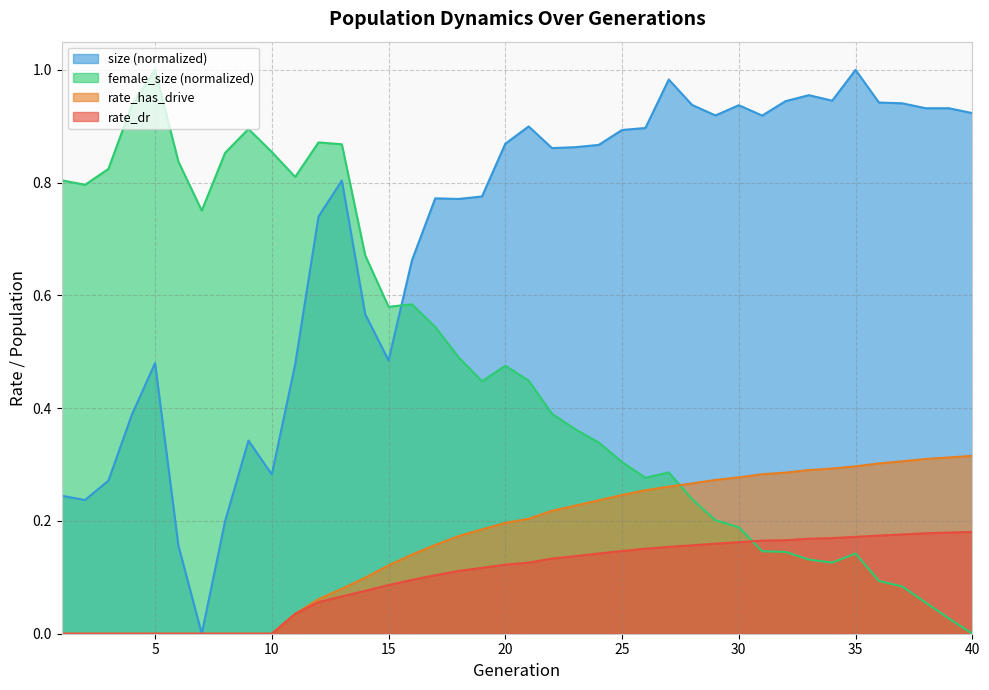

What is the highest value of the rate_dr series?

0.2